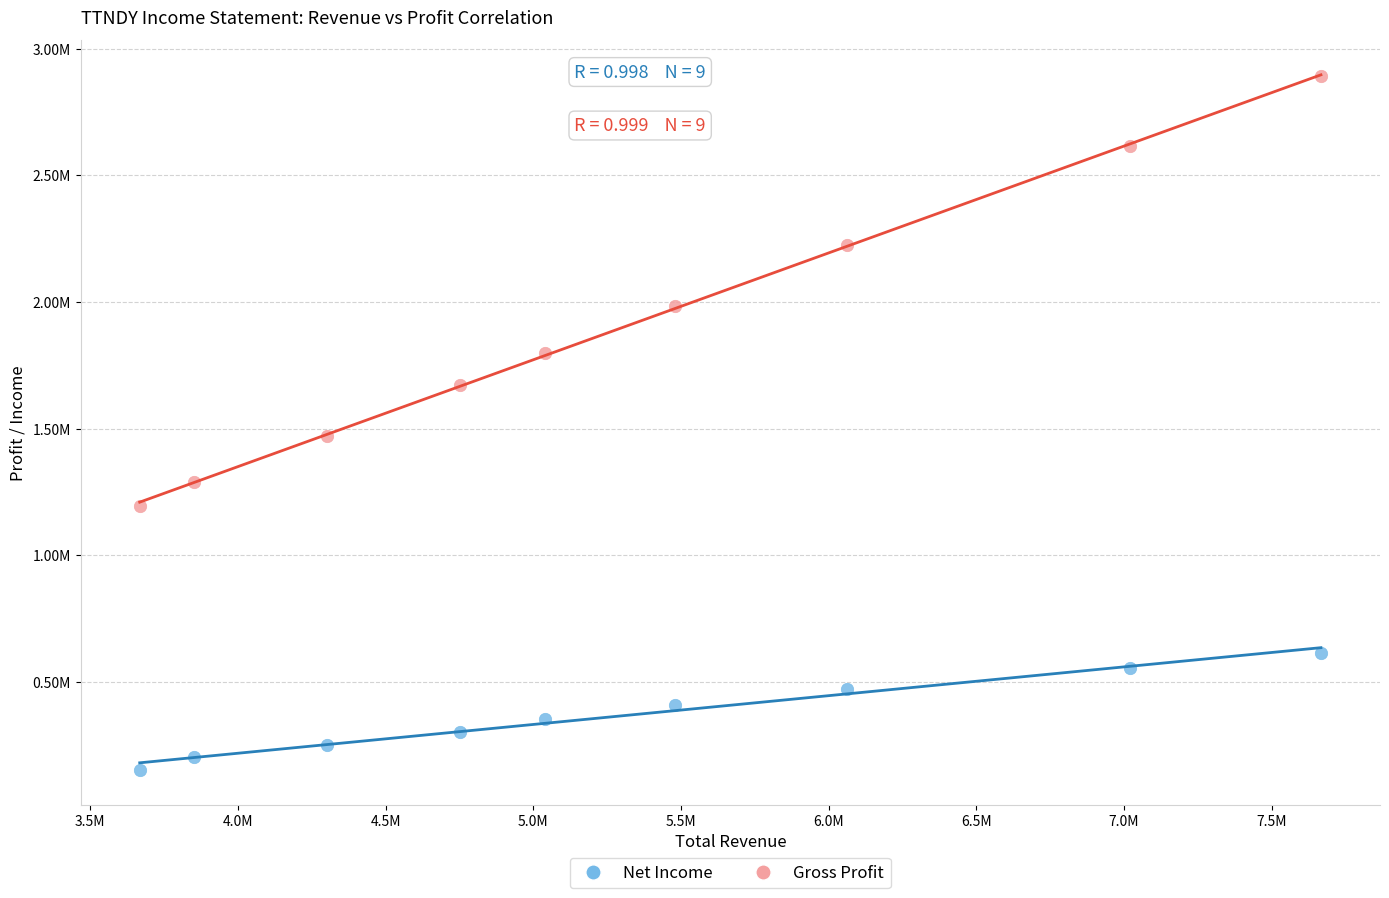

Which series reaches the maximum Y coordinate?

Gross Profit